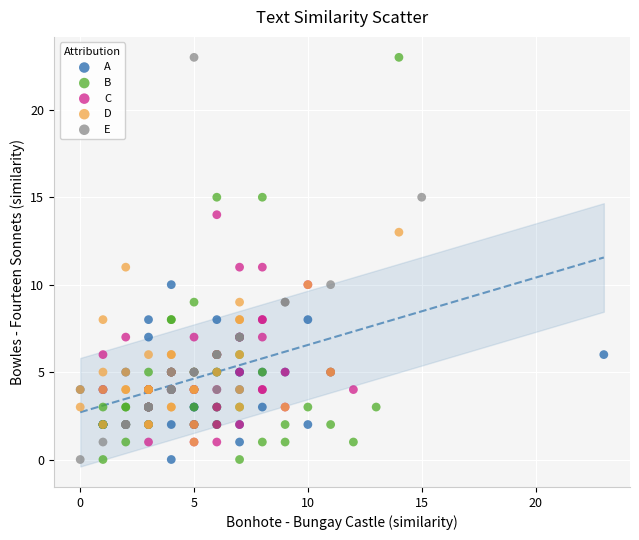

What are all the series names shown in the legend?

A, B, C, D, E